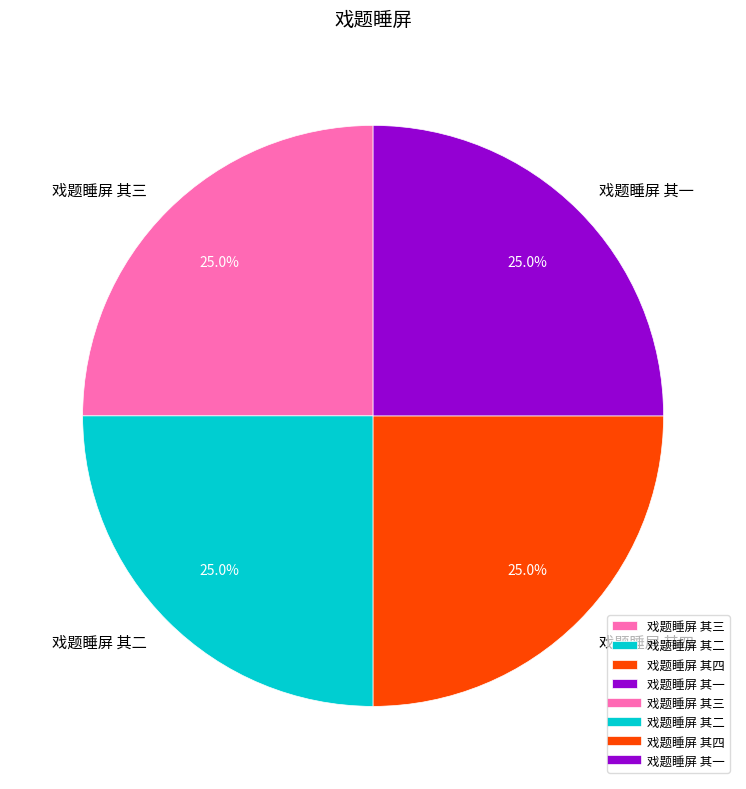

What portion of the pie excludes 戏题睡屏 其四?

75.0%